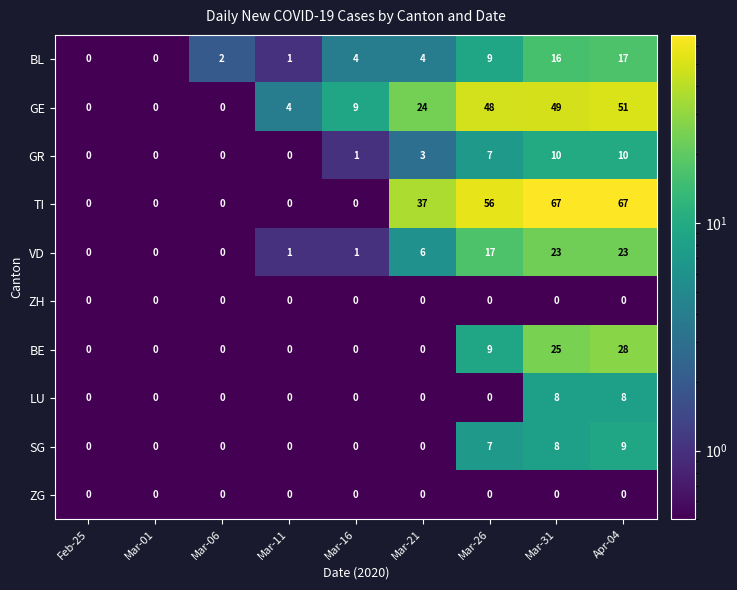

The SG series shows 7 at Mar-26. True or false?

True